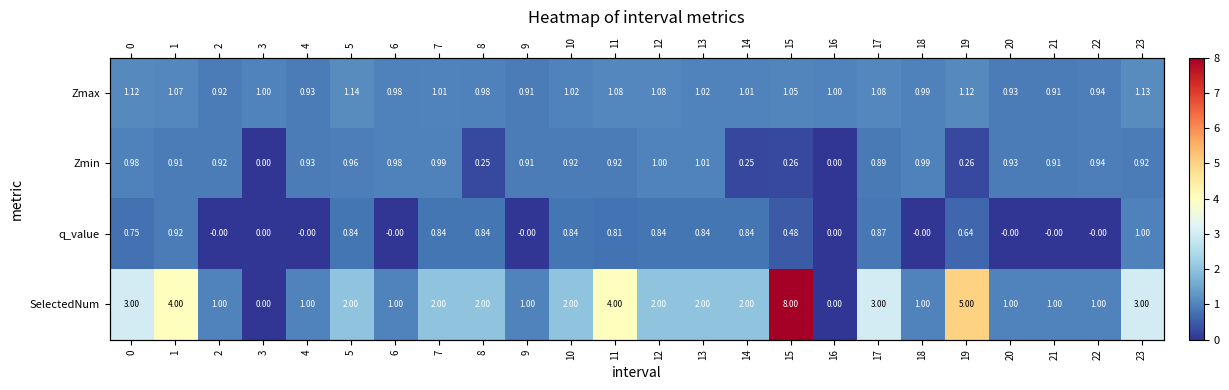

Which category has the lowest value across all series?

3